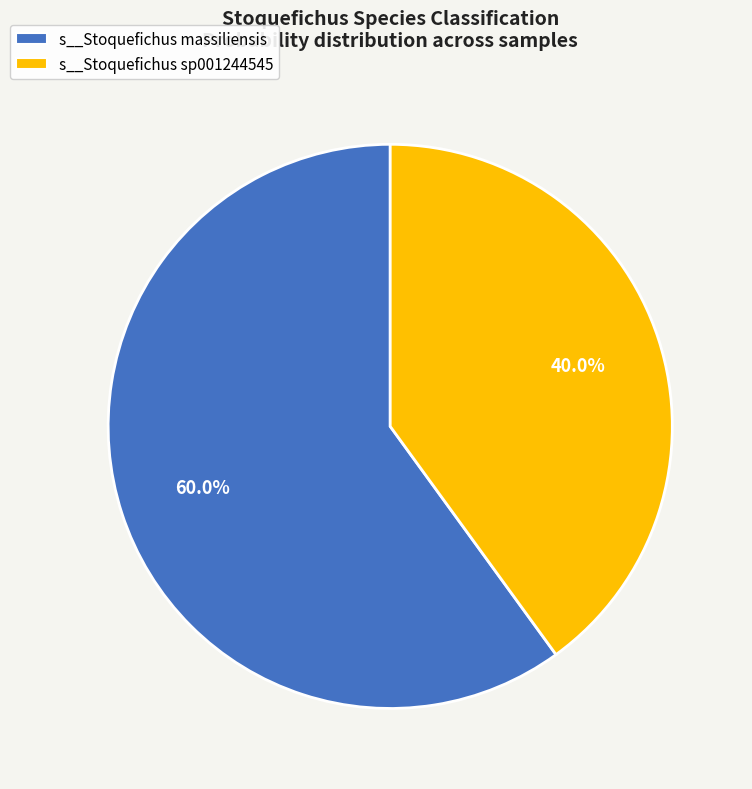

Is there any slice that represents more than half of the pie?

Yes